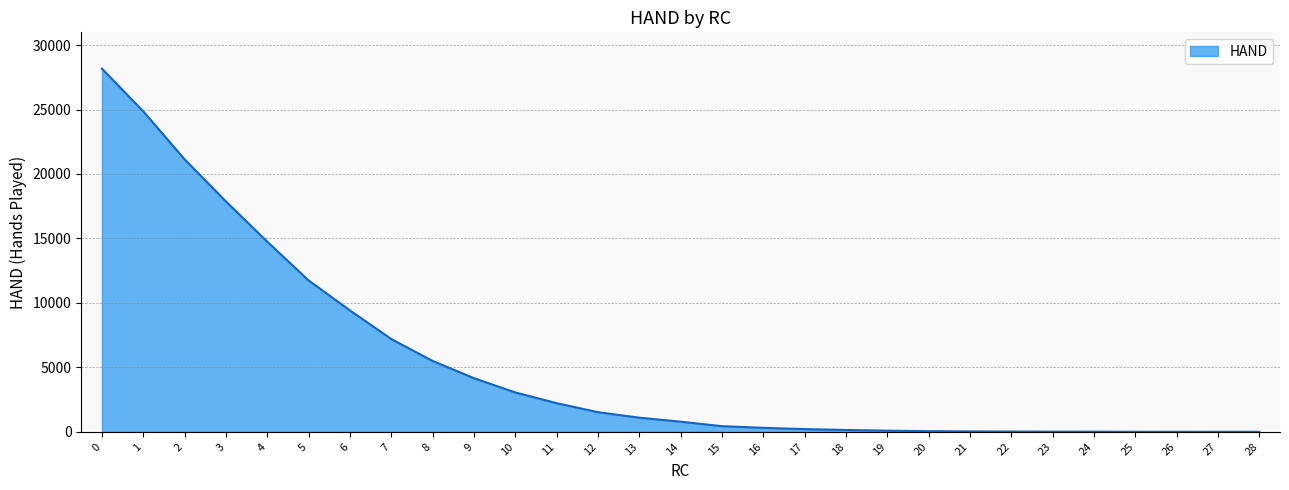

What is the difference between the maximum and minimum values?

28171